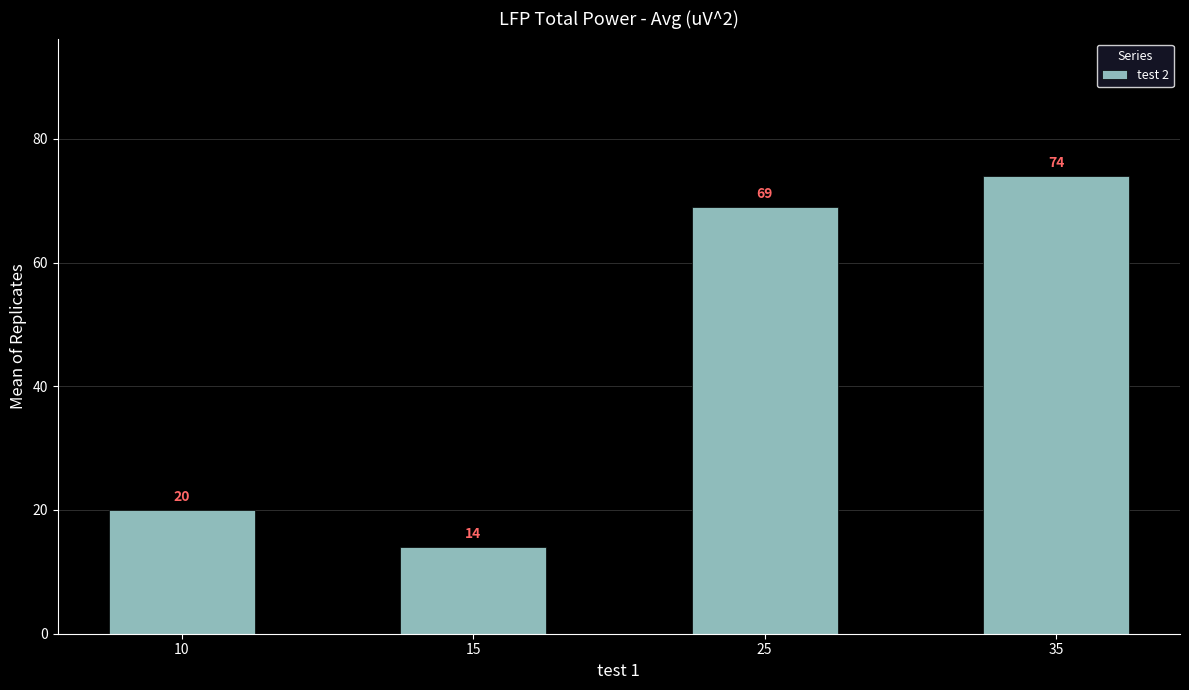

What is the value of the 3rd bar from the left?

69